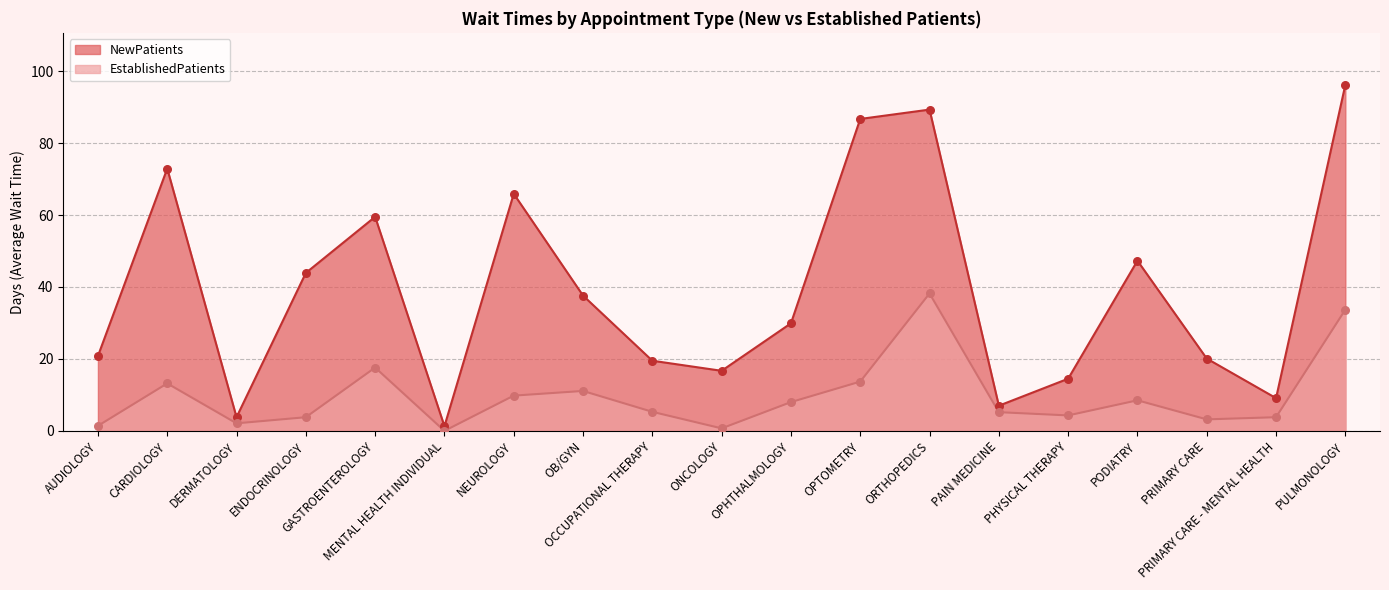

What is the total value across all series at OB/GYN?

48.7